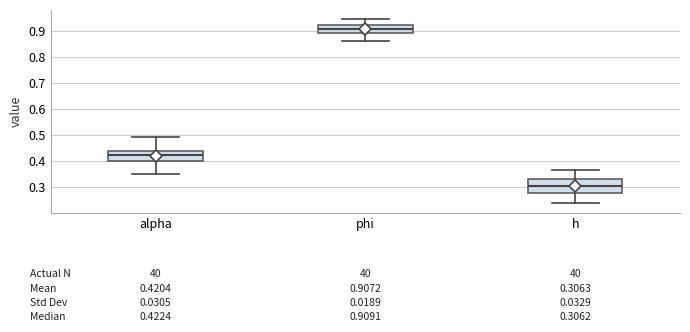

Which box's median line is the lowest?

h